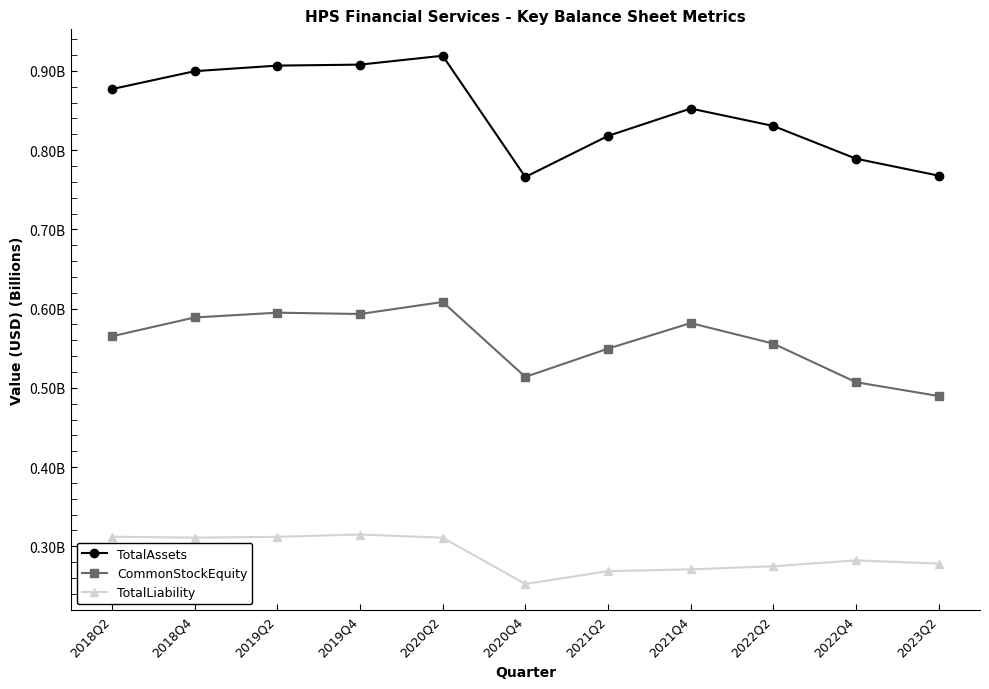

Which series has the largest total across all categories?

TotalAssets